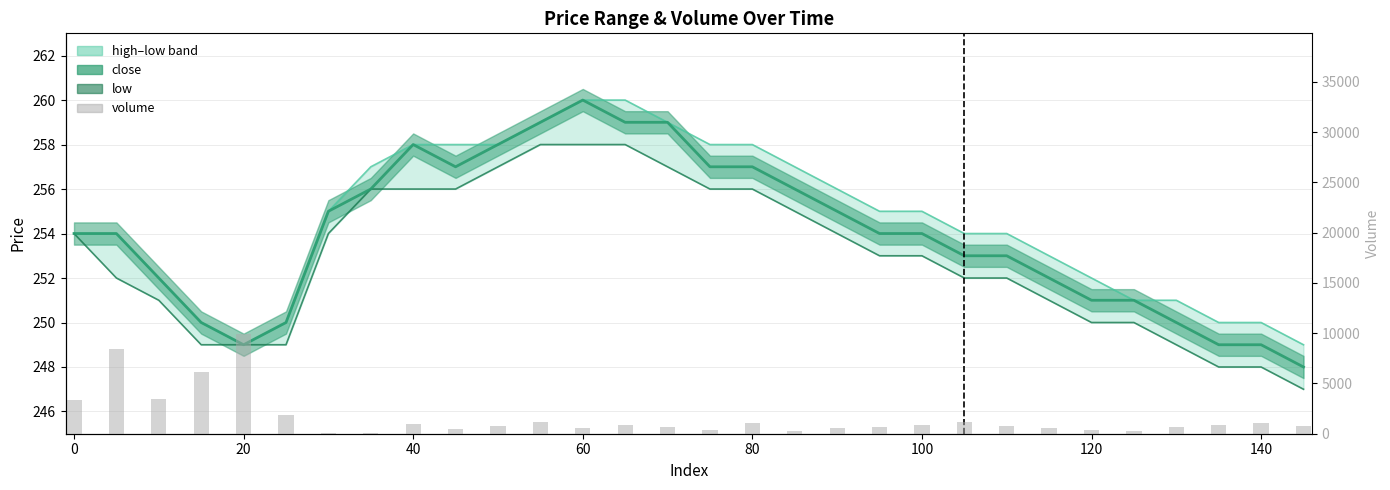

What is the value of the close bar at the 29th from the left?

249